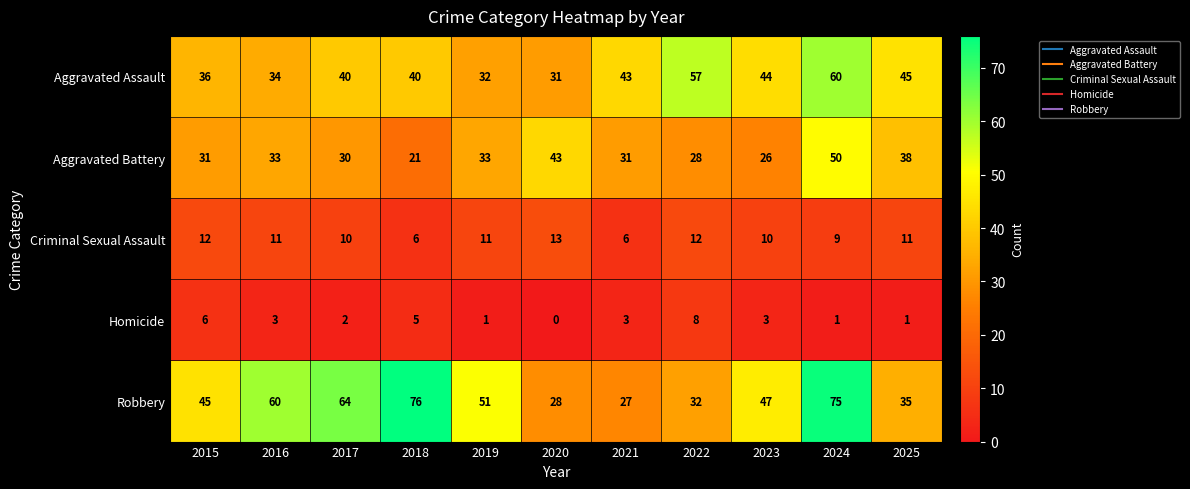

Is it true that Criminal Sexual Assault equals 4 at 2025?

False